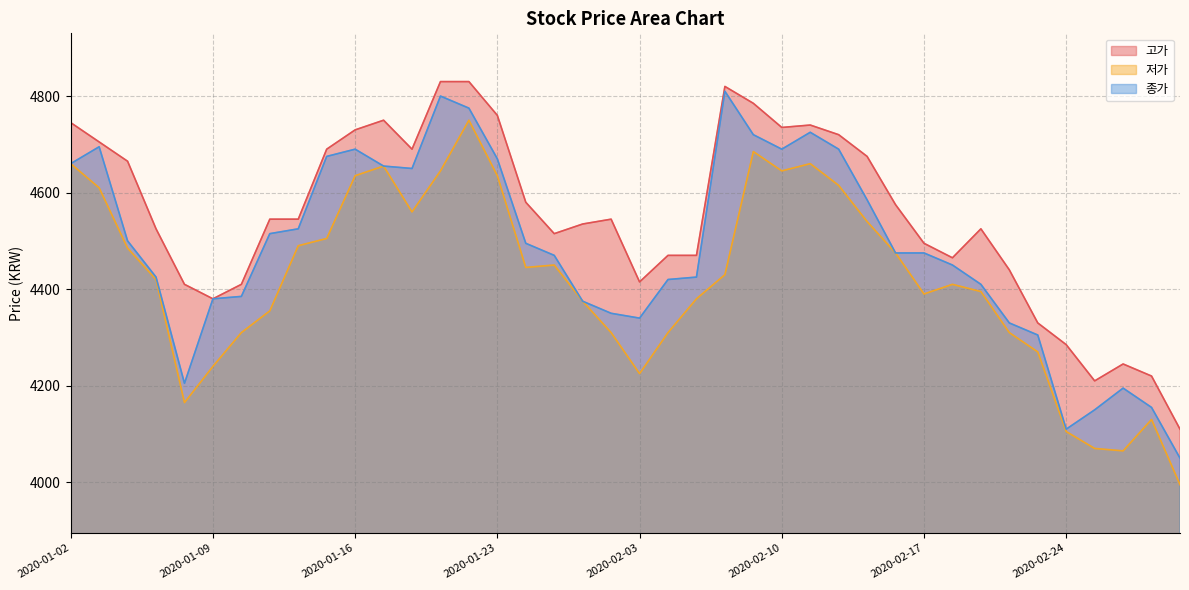

True or false: 종가 and 고가 cross at least once.

False